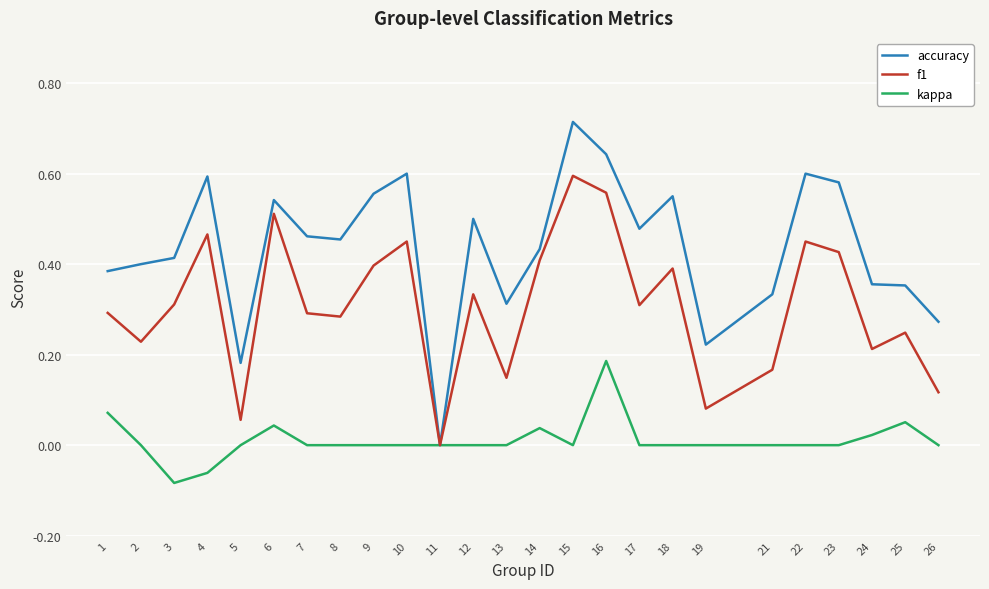

True or false: accuracy has a value of 0.5 at 6.

True